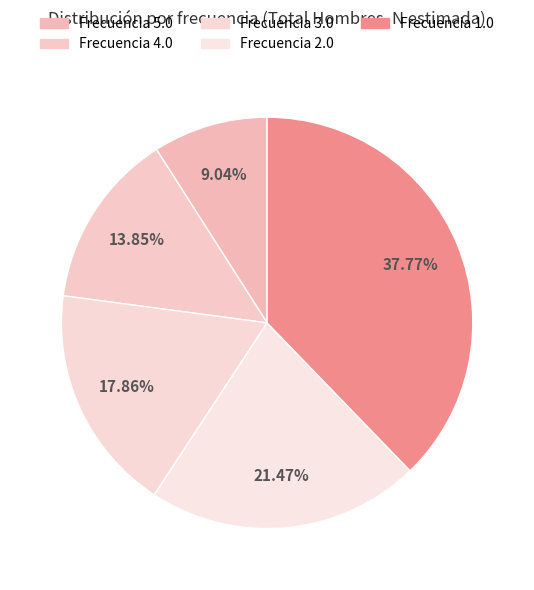

How many slices are in this pie chart?

5